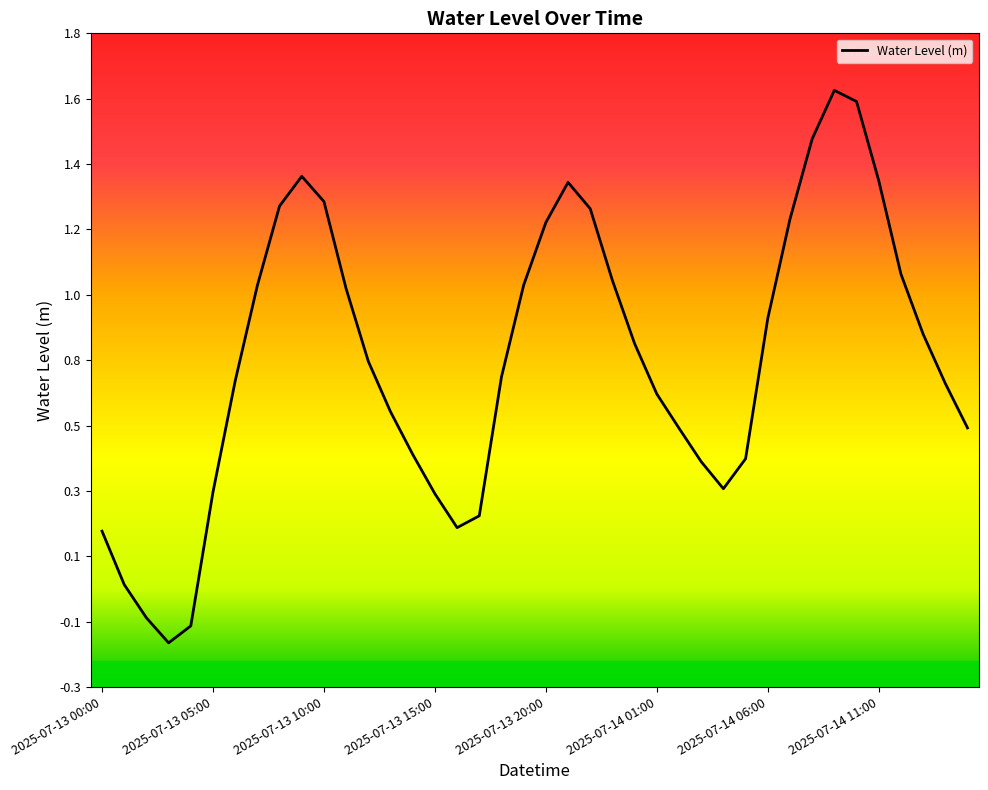

What is the difference between the maximum and second lowest values?

1.7